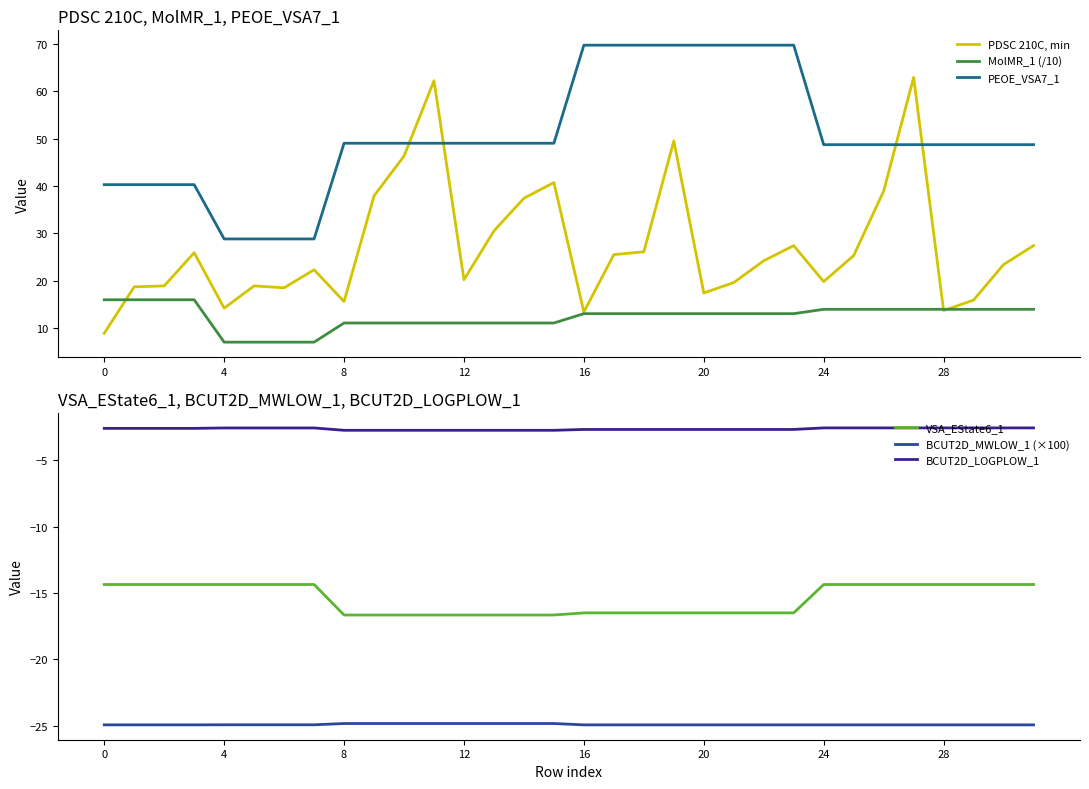

What is the difference between the second highest and minimum values in the MolMR_1 (/10) series?

8.9